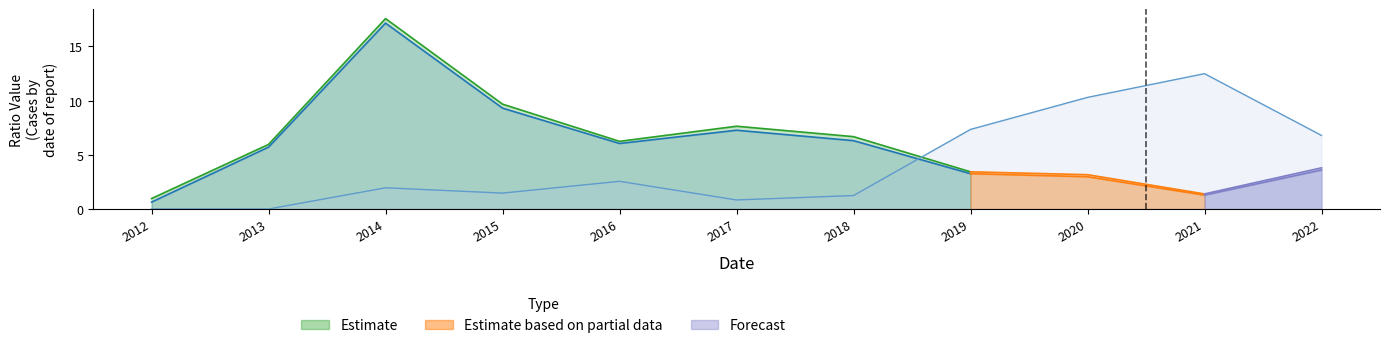

Reading left to right, transcribe all the data shown in this chart.

currentRatio: 2012=1.0	2013=6.0	2014=17.6	2015=9.7	2016=6.2	2017=7.6	2018=6.7	2019=3.4	2020=3.2	2021=1.4	2022=3.8
quickRatio: 2012=0.6	2013=5.7	2014=17.2	2015=9.3	2016=6.0	2017=7.3	2018=6.3	2019=3.3	2020=3.0	2021=1.3	2022=3.6
inventoryTurnover: 2012=0.0	2013=0.0	2014=2.0	2015=1.5	2016=2.6	2017=0.8	2018=1.2	2019=7.3	2020=10.3	2021=12.5	2022=6.8